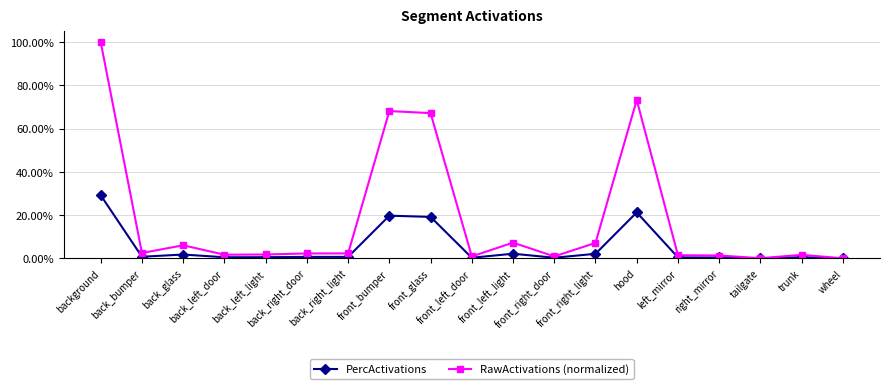

What are all the series names shown in the legend?

PercActivations, RawActivations (normalized)